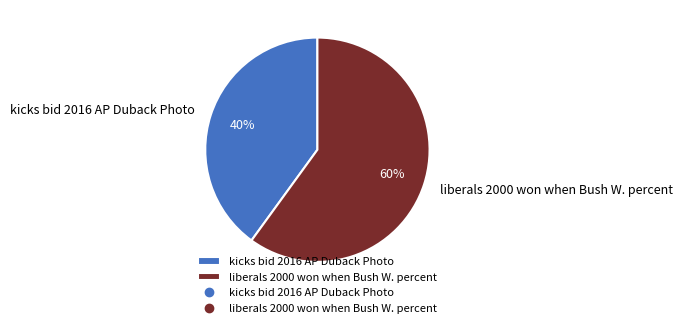

To the nearest percent, what is the difference between the liberals 2000 won when Bush W. percent and kicks bid 2016 AP Duback Photo slice percentages?

20%